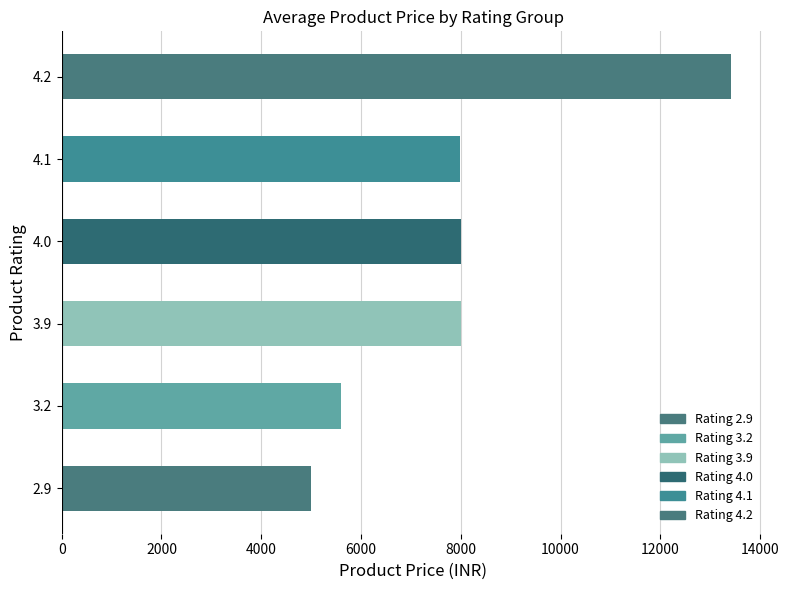

What is the ratio of the value at 3.2 to the value at 4.1?

0.7